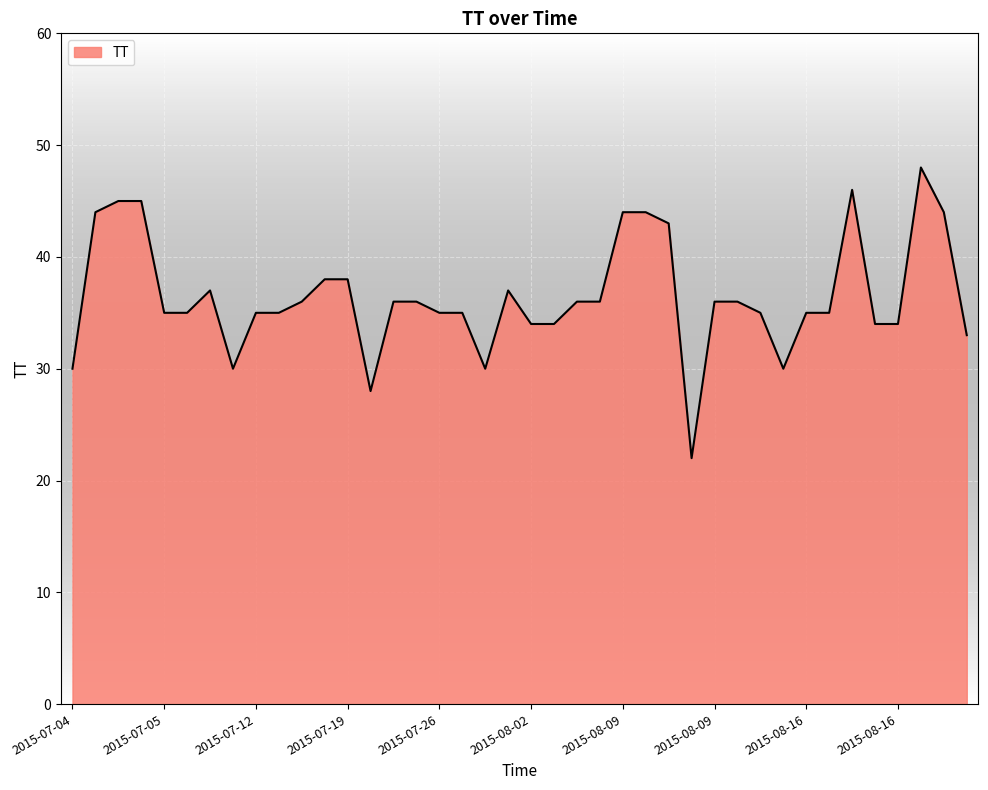

What is the difference between the maximum and minimum values?

26